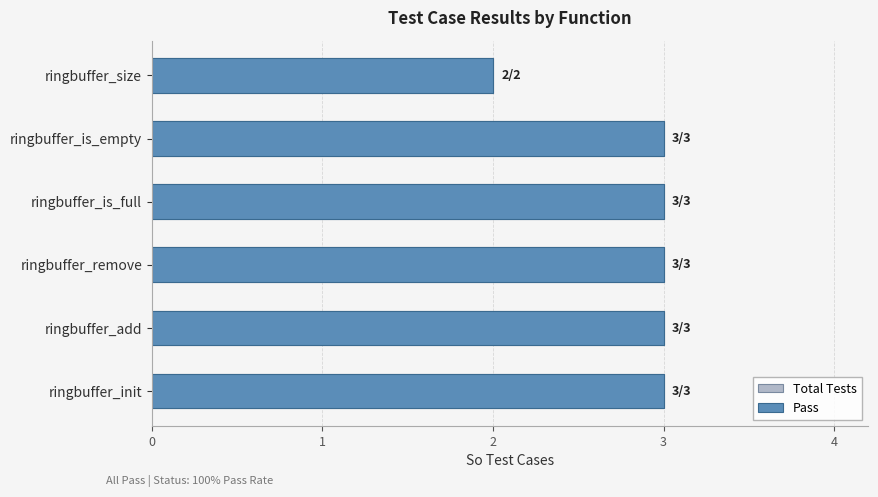

Which series has the widest spread of values?

Total Tests